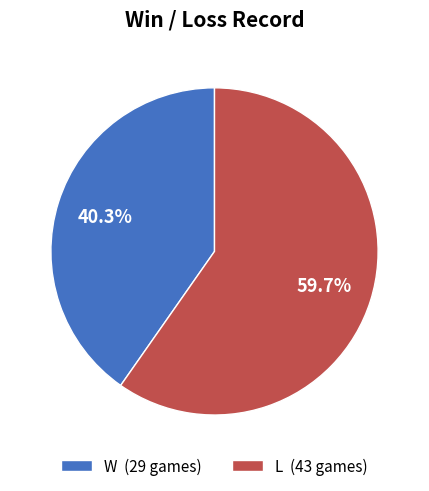

What percentage is the W slice, to the nearest percent?

40%